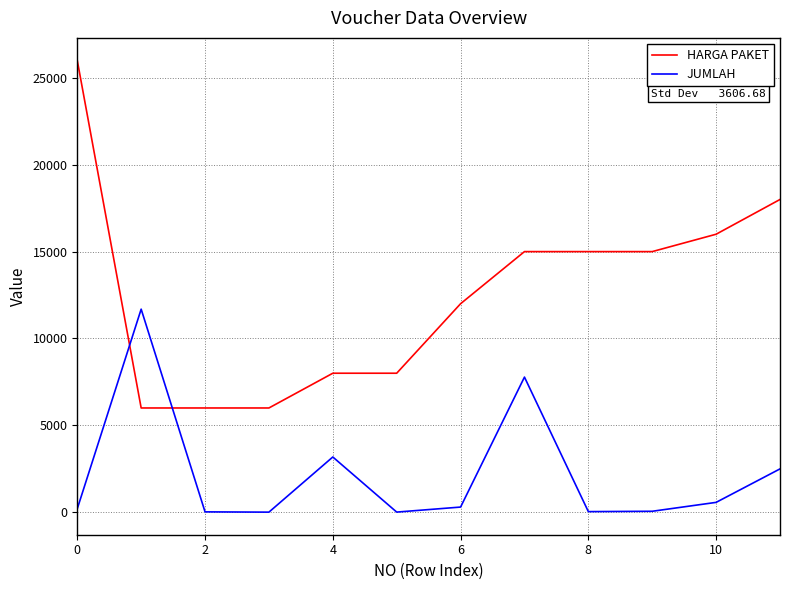

True or false: HARGA PAKET and JUMLAH intersect in this chart.

True